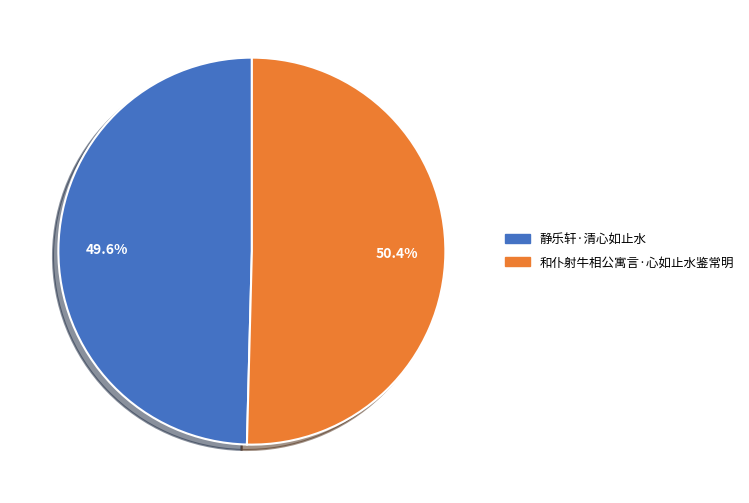

Is it true that 和仆射牛相公寓言·心如止水鉴常明 is 63% of the pie?

False